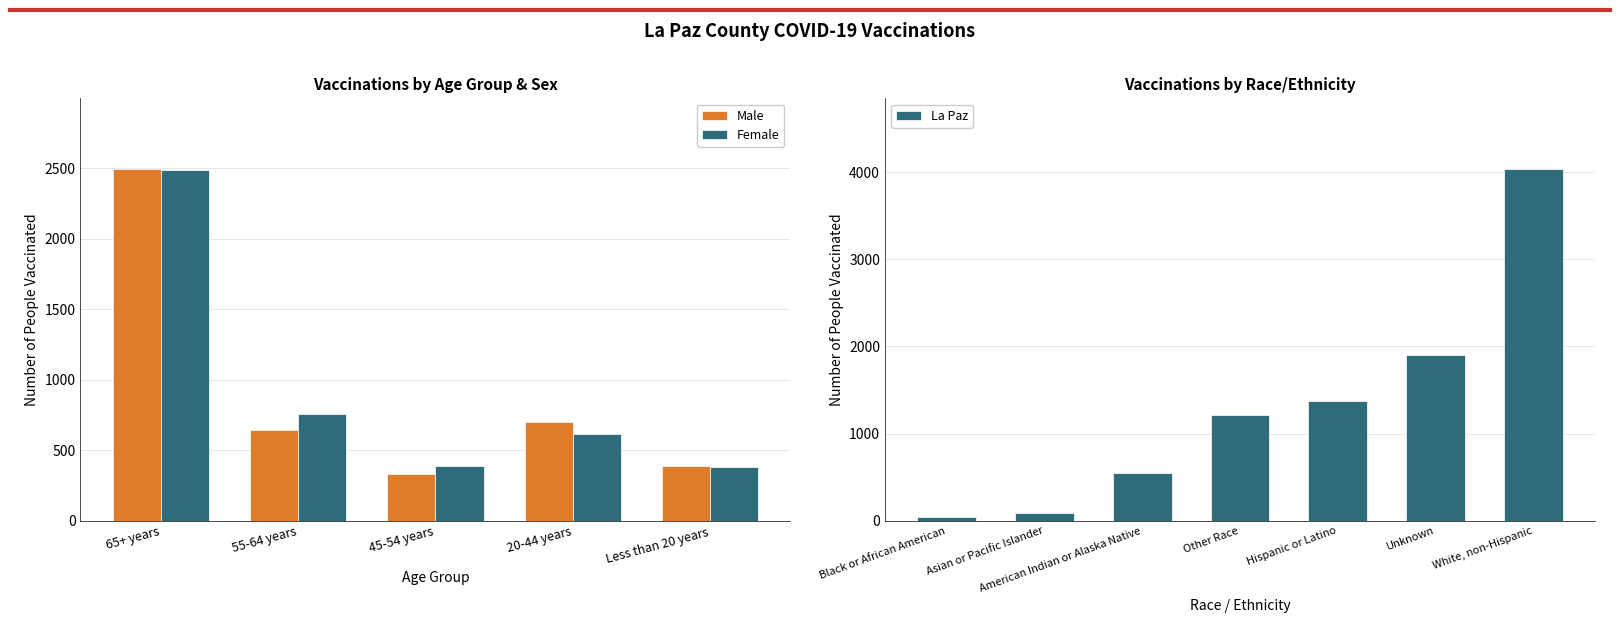

Which label corresponds to the largest value in the chart?

65+ years